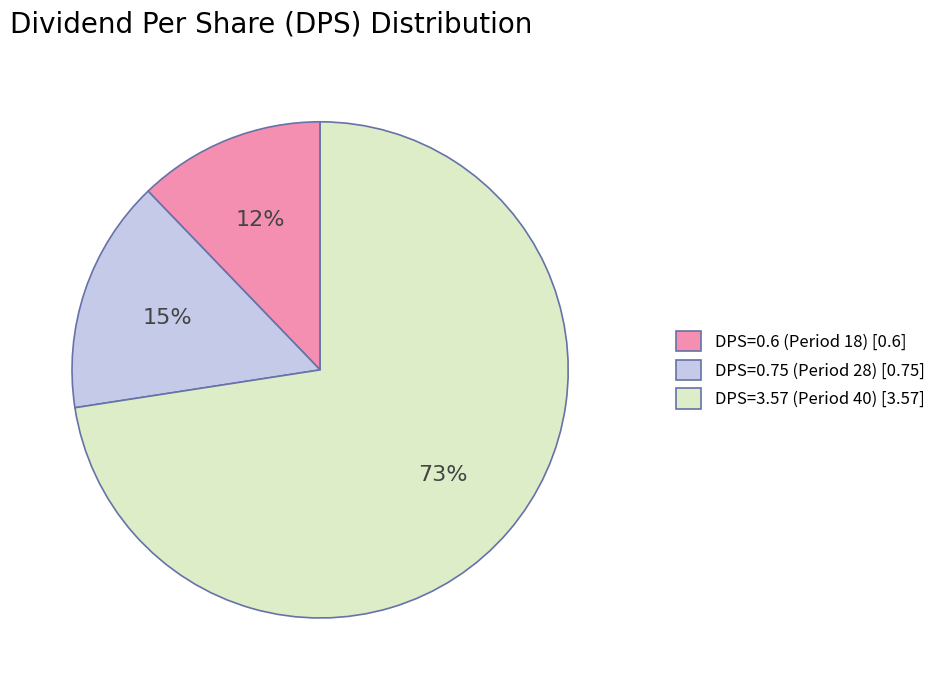

Does DPS=0.6 (Period 18) represent more than half of the total?

No